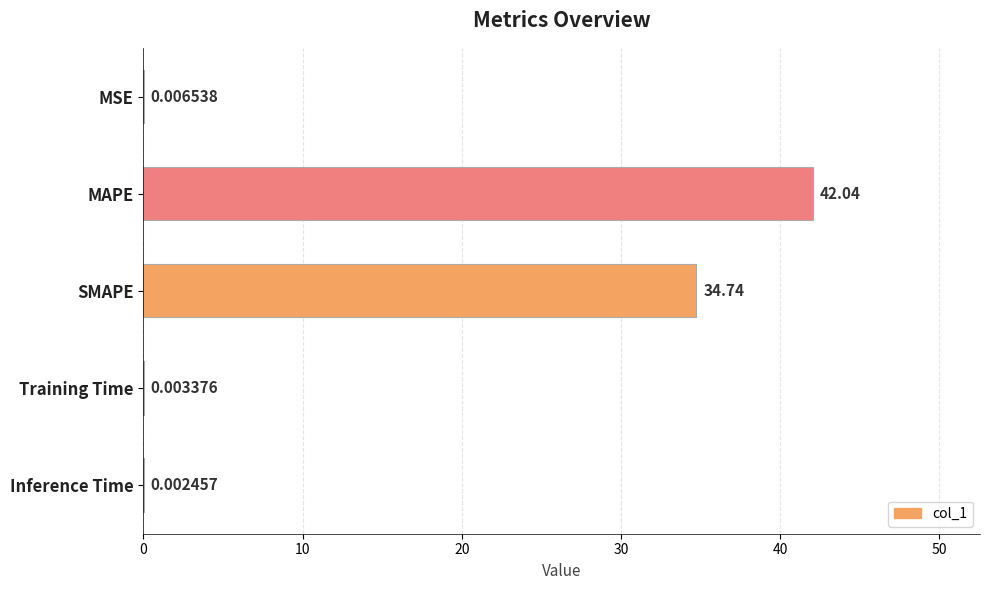

Which has a higher value, Training Time or MSE?

MSE